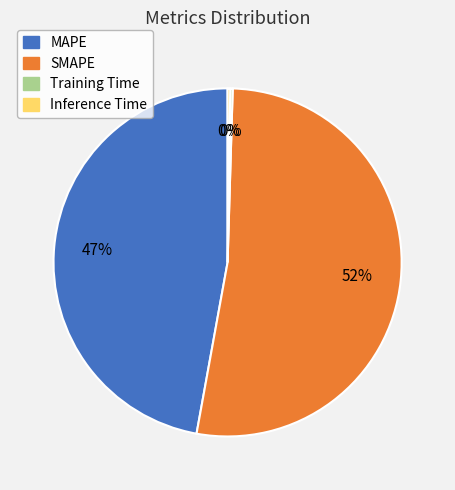

What is the ratio of the value at MAPE to the value at SMAPE?

0.9